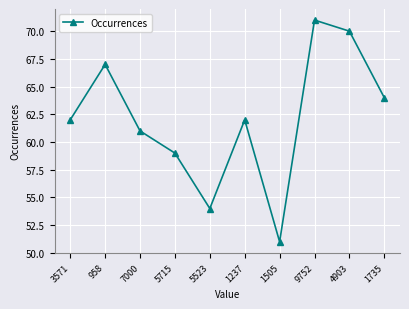

What is the change in value from 958 to 5523?

-13